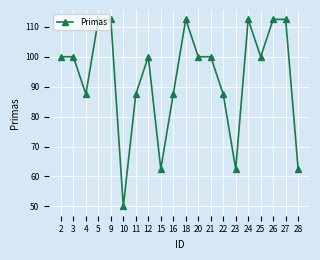

True or false: the data shows 33.1 at 28.

False